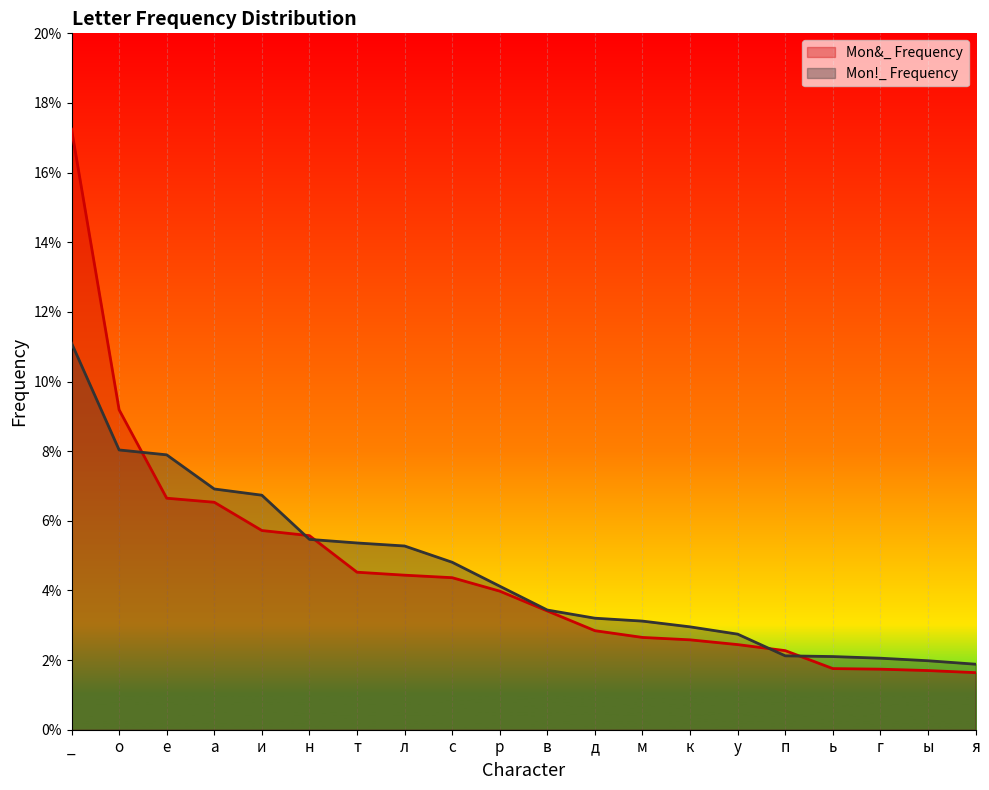

Between which two adjacent categories do Mon&_ Frequency and Mon!_ Frequency first intersect?

о and е